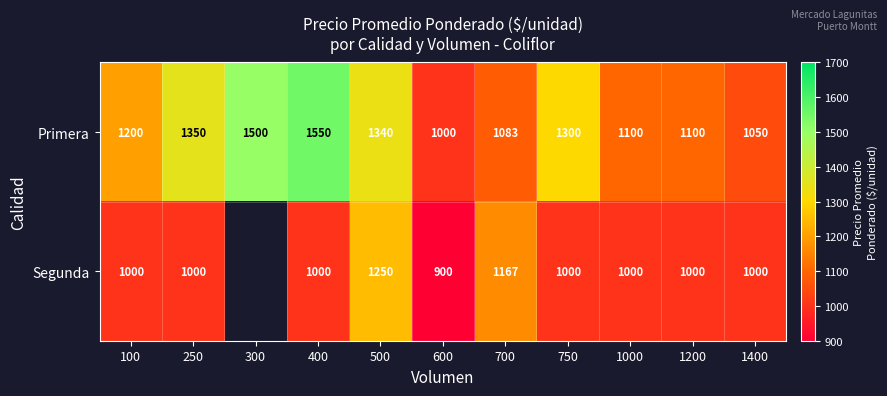

What is the difference between the highest and lowest values at 1400?

50